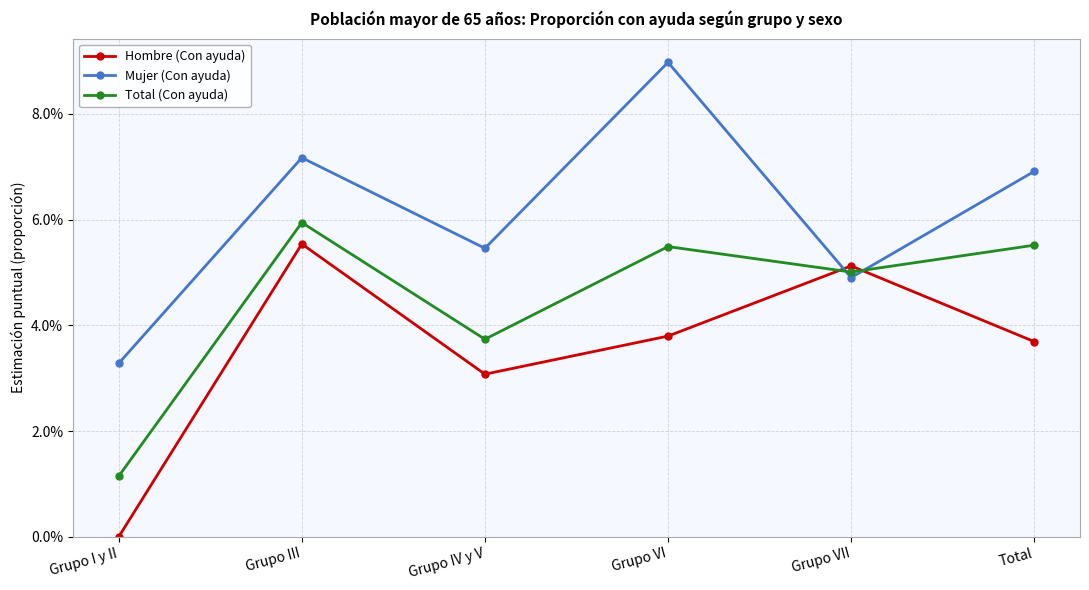

Does the chart display data point markers on the line(s)?

Yes